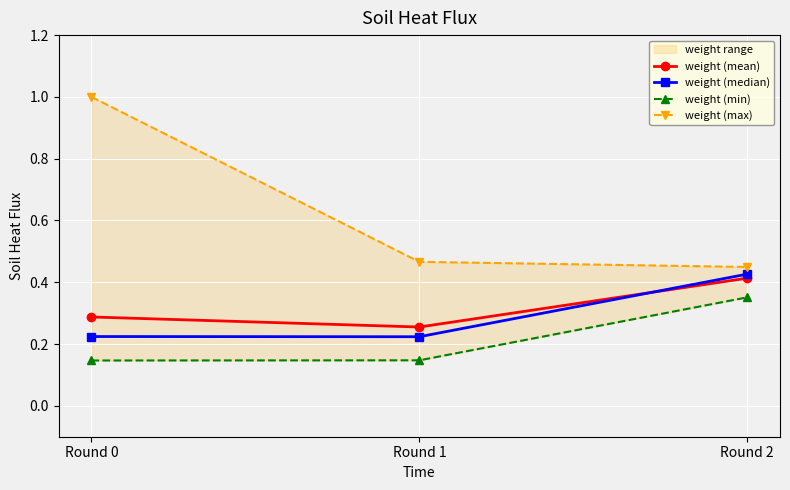

True or false: weight (max) has a value of 0.5 at Round 1.

True